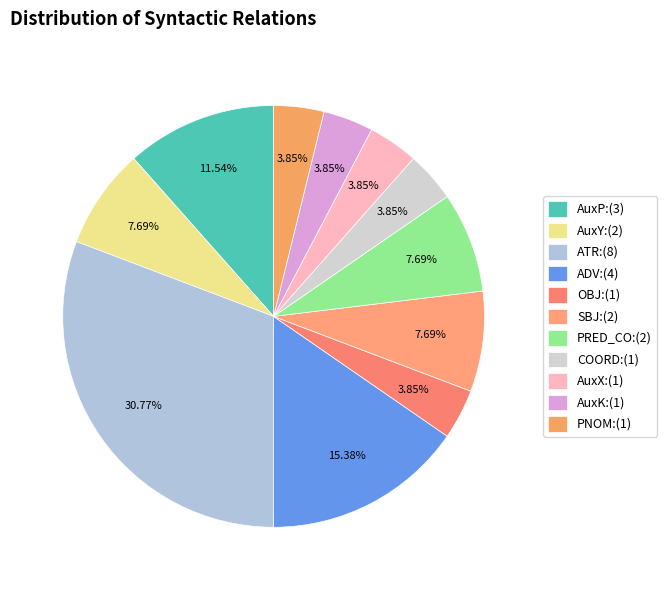

Rank the categories by value from lowest to highest.

OBJ, COORD, AuxX, AuxK, PNOM, AuxY, SBJ, PRED_CO, AuxP, ADV, ATR